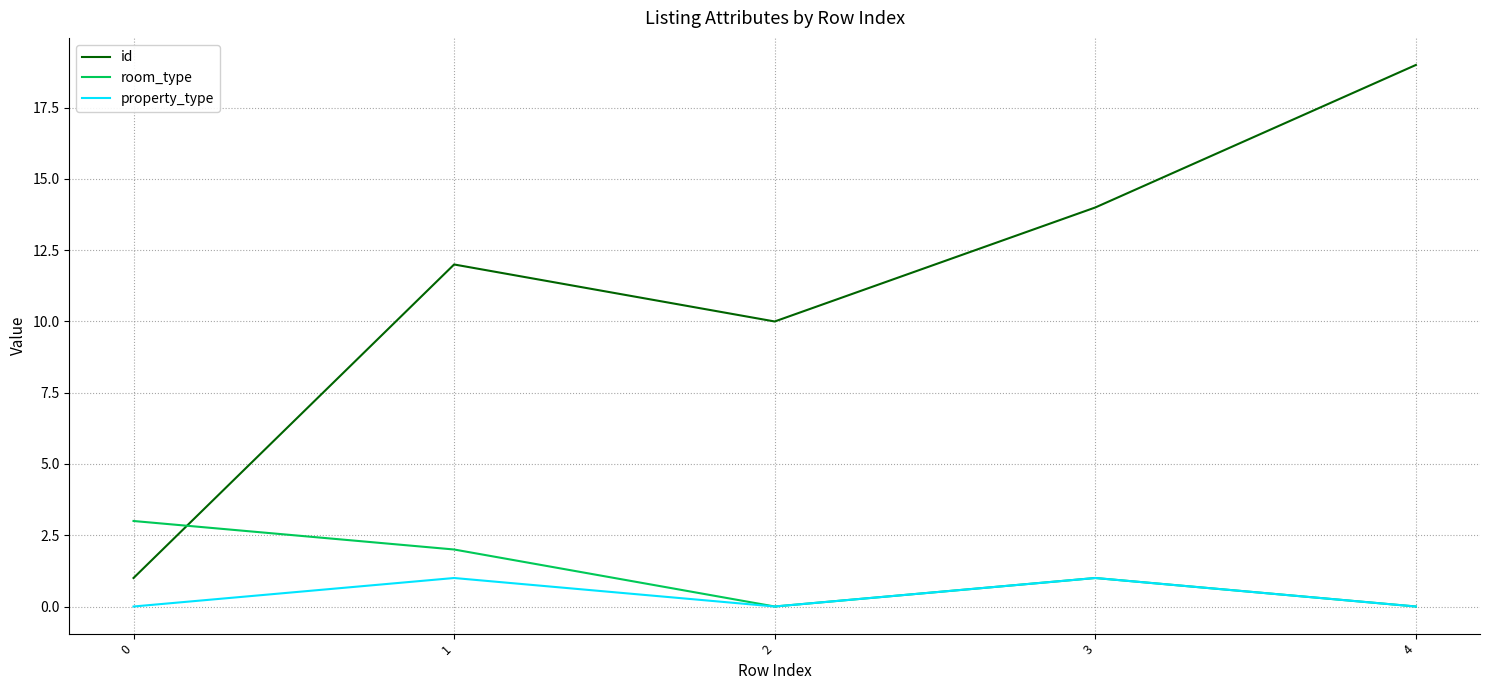

Reading left to right, extract all data points from this chart.

id: 0=1	1=12	2=10	3=14	4=19
room_type: 0=3	1=2	2=0	3=1	4=0
property_type: 0=0	1=1	2=0	3=1	4=0